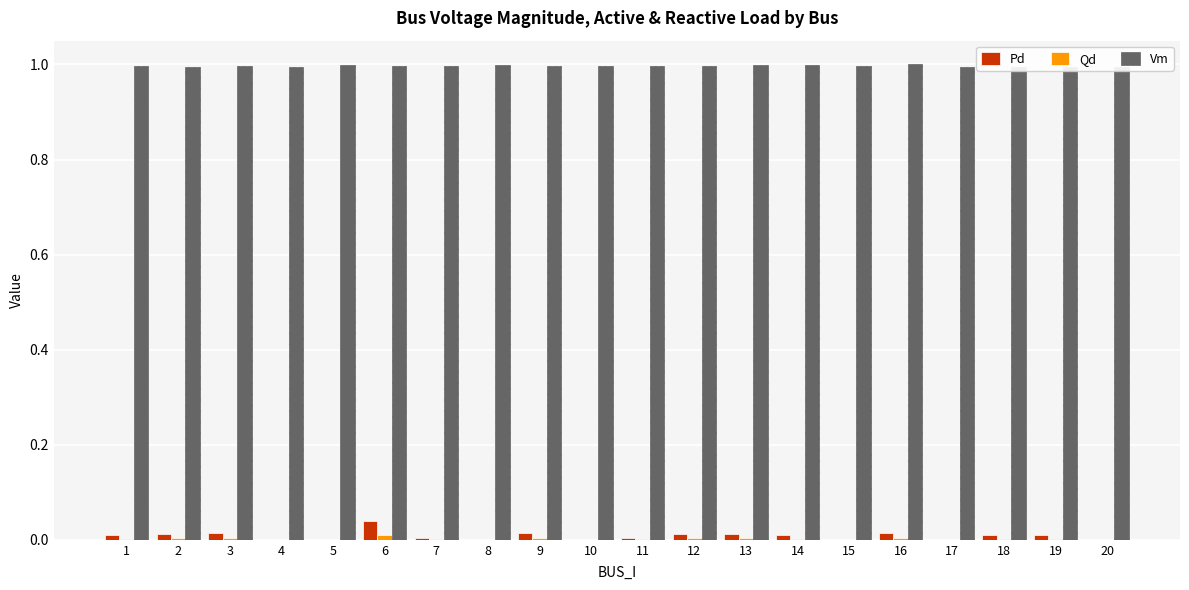

What is the lowest value of the Vm series?

1.0